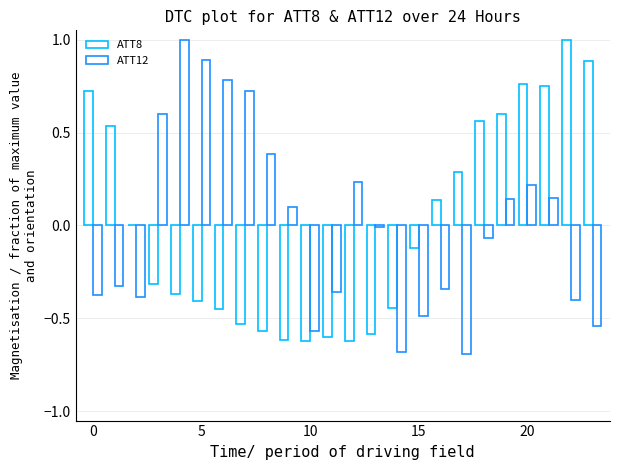

How many groups of bars are there?

24